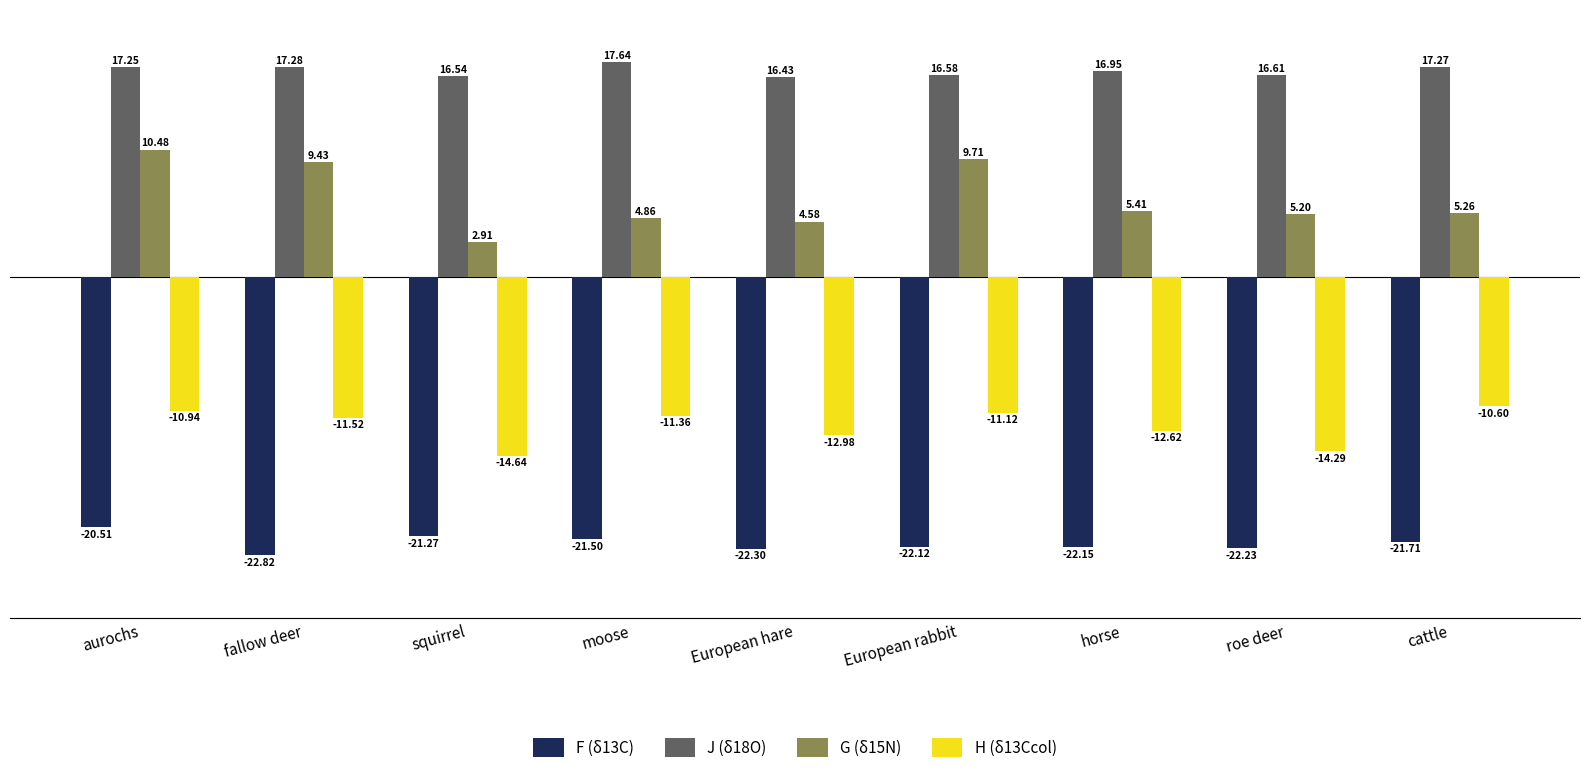

Where does the G (δ15N) series first go above 5?

aurochs